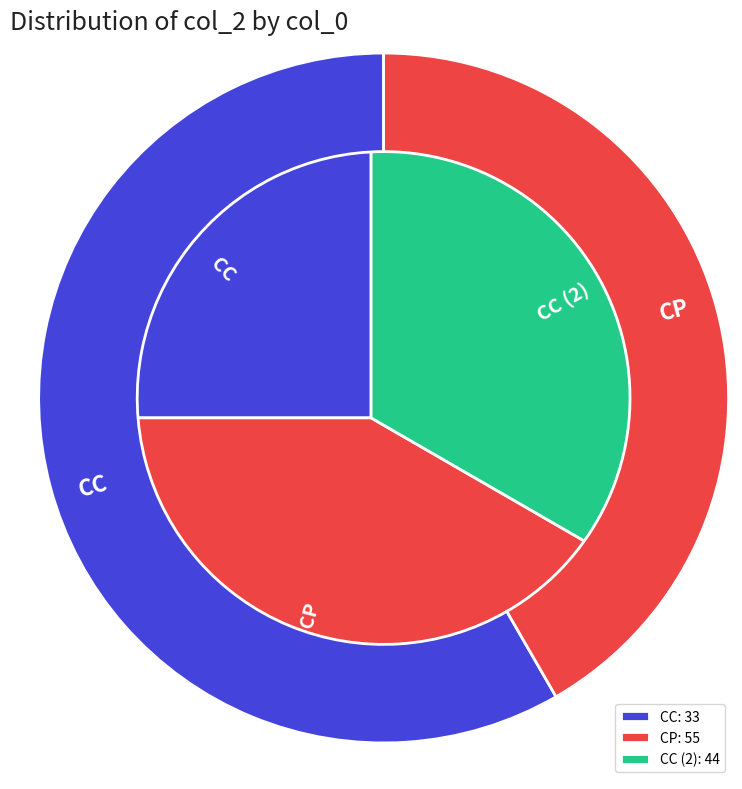

To the nearest percent, what is the difference between the CP and CC slice percentages?

17%